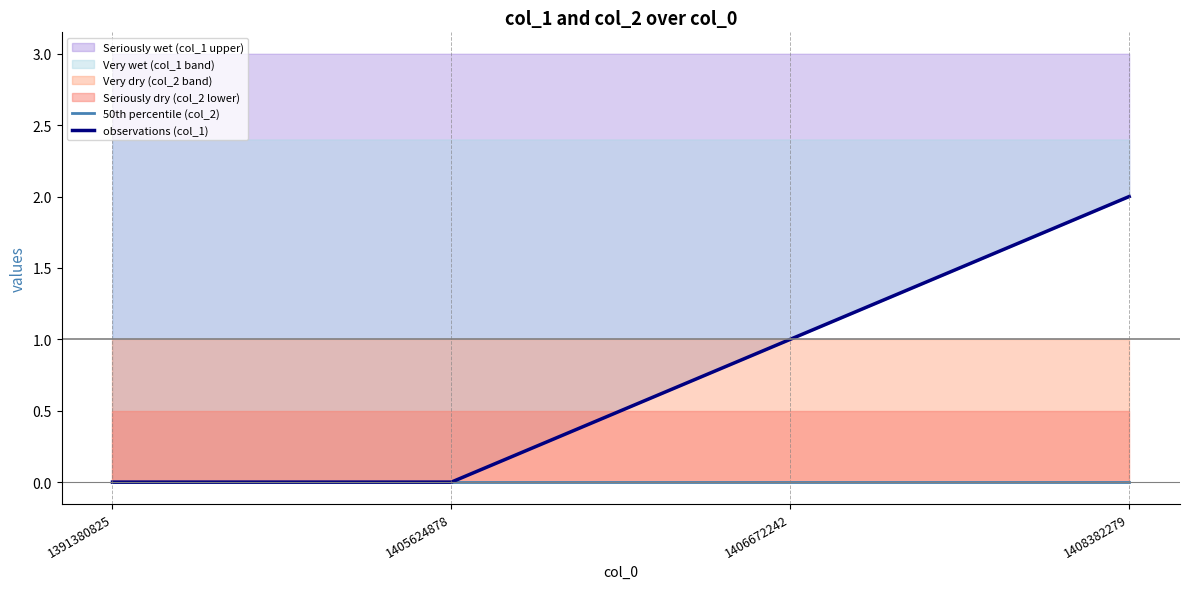

How many lines are shown in the chart?

2